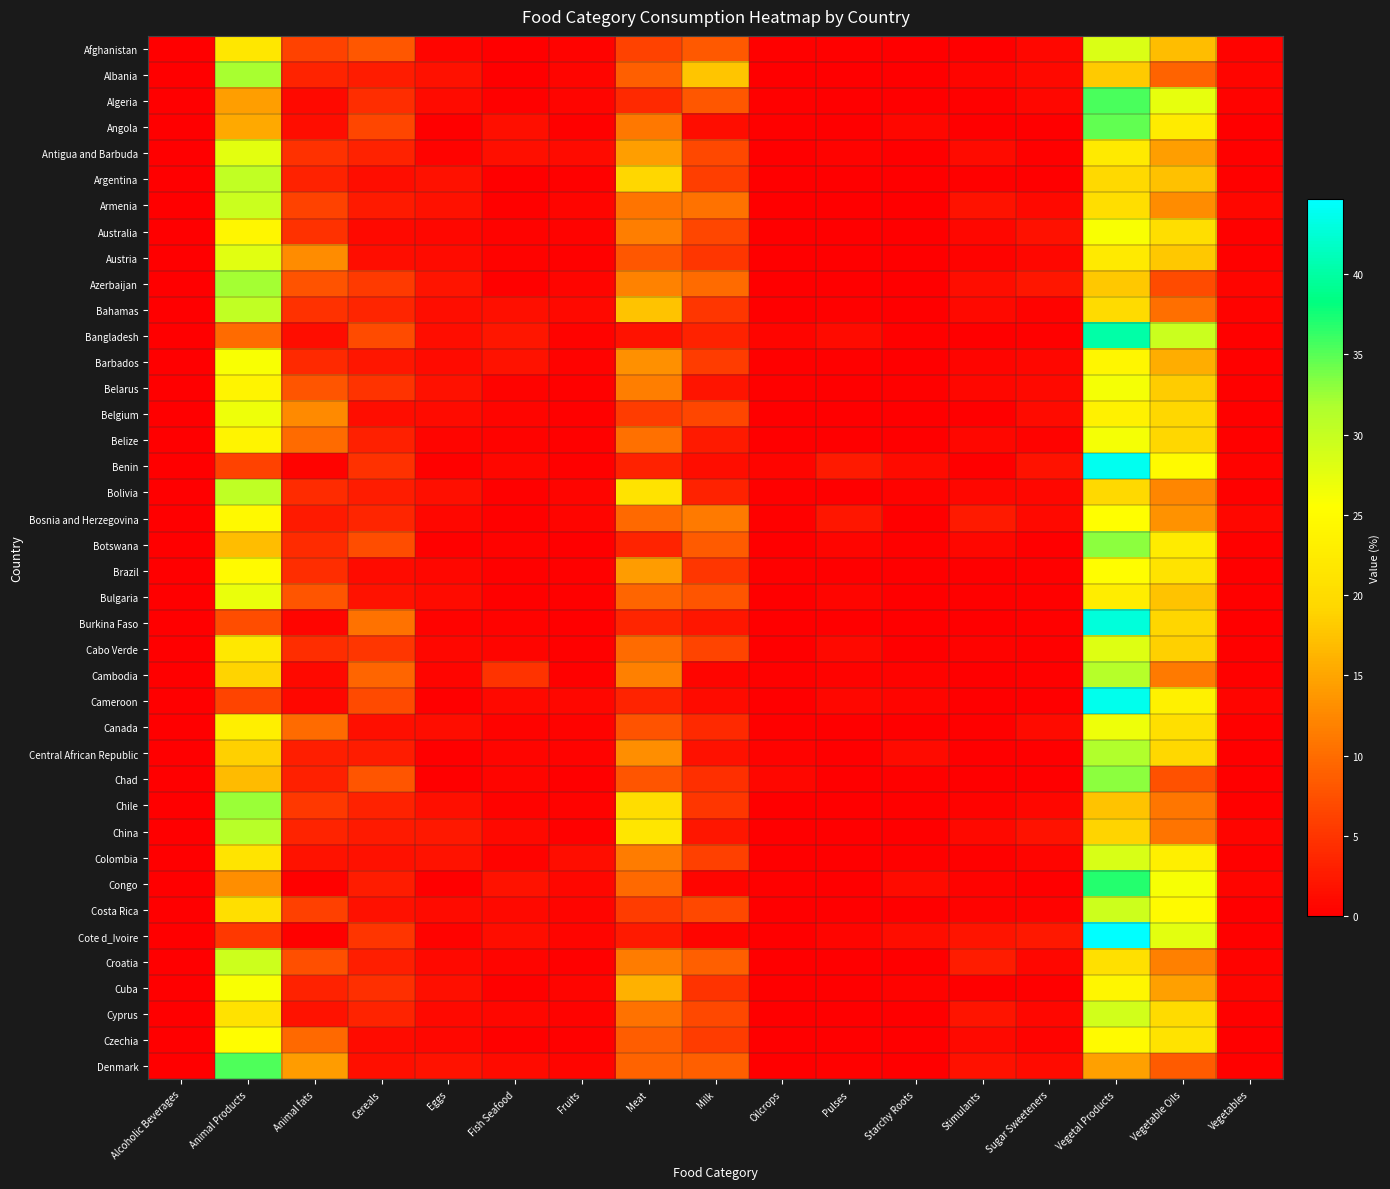

Reading right to left, extract all data points from this chart.

Afghanistan: Vegetables=0.4	Vegetable Oils=17.1	Vegetal Products=28.4	Sugar Sweeteners=0.8	Stimulants=0.1	Starchy Roots=0.0	Pulses=0.3	Oilcrops=0.2	Milk=8.3	Meat=6.1	Fruits=0.4	Fish Seafood=0.0	Eggs=0.7	Cereals=8.0	Animal fats=6.2	Animal Products=21.6	Alcoholic Beverages=0.0
Albania: Vegetables=0.7	Vegetable Oils=9.2	Vegetal Products=18.0	Sugar Sweeteners=0.9	Stimulants=0.5	Starchy Roots=0.1	Pulses=0.0	Oilcrops=0.1	Milk=17.8	Meat=8.7	Fruits=0.6	Fish Seafood=0.1	Eggs=1.6	Cereals=2.7	Animal fats=3.4	Animal Products=32.0	Alcoholic Beverages=0.0
Algeria: Vegetables=0.5	Vegetable Oils=27.4	Vegetal Products=35.6	Sugar Sweeteners=0.9	Stimulants=0.3	Starchy Roots=0.1	Pulses=0.2	Oilcrops=0.3	Milk=8.1	Meat=3.9	Fruits=0.6	Fish Seafood=0.2	Eggs=1.2	Cereals=4.2	Animal fats=0.9	Animal Products=14.4	Alcoholic Beverages=0.0
Angola: Vegetables=0.1	Vegetable Oils=22.5	Vegetal Products=34.7	Sugar Sweeteners=0.0	Stimulants=0.1	Starchy Roots=0.7	Pulses=0.0	Oilcrops=0.3	Milk=1.2	Meat=11.0	Fruits=0.3	Fish Seafood=1.4	Eggs=0.2	Cereals=6.6	Animal fats=1.3	Animal Products=15.3	Alcoholic Beverages=0.0
Antigua and Barbuda: Vegetables=0.2	Vegetable Oils=14.4	Vegetal Products=22.3	Sugar Sweeteners=0.2	Stimulants=1.1	Starchy Roots=0.0	Pulses=0.4	Oilcrops=0.1	Milk=6.7	Meat=14.3	Fruits=1.2	Fish Seafood=1.5	Eggs=0.4	Cereals=3.2	Animal fats=4.7	Animal Products=27.7	Alcoholic Beverages=0.0
Argentina: Vegetables=0.2	Vegetable Oils=17.3	Vegetal Products=19.6	Sugar Sweeteners=0.1	Stimulants=0.2	Starchy Roots=0.1	Pulses=0.0	Oilcrops=0.0	Milk=5.9	Meat=19.3	Fruits=0.2	Fish Seafood=0.2	Eggs=1.6	Cereals=1.3	Animal fats=3.3	Animal Products=30.4	Alcoholic Beverages=0.0
Armenia: Vegetables=0.9	Vegetable Oils=12.8	Vegetal Products=20.3	Sugar Sweeteners=1.0	Stimulants=1.8	Starchy Roots=0.1	Pulses=0.0	Oilcrops=0.1	Milk=10.5	Meat=10.8	Fruits=0.5	Fish Seafood=0.2	Eggs=1.6	Cereals=2.5	Animal fats=6.3	Animal Products=29.7	Alcoholic Beverages=0.0
Australia: Vegetables=0.2	Vegetable Oils=20.4	Vegetal Products=25.9	Sugar Sweeteners=1.6	Stimulants=0.8	Starchy Roots=0.0	Pulses=0.1	Oilcrops=0.0	Milk=6.5	Meat=11.6	Fruits=0.4	Fish Seafood=0.5	Eggs=0.7	Cereals=1.0	Animal fats=4.6	Animal Products=24.1	Alcoholic Beverages=0.0
Austria: Vegetables=0.2	Vegetable Oils=17.9	Vegetal Products=22.2	Sugar Sweeteners=0.8	Stimulants=0.4	Starchy Roots=0.0	Pulses=0.1	Oilcrops=0.0	Milk=5.1	Meat=8.1	Fruits=0.2	Fish Seafood=0.4	Eggs=1.2	Cereals=1.2	Animal fats=12.9	Animal Products=27.8	Alcoholic Beverages=0.0
Azerbaijan: Vegetables=0.7	Vegetable Oils=7.2	Vegetal Products=17.9	Sugar Sweeteners=2.3	Stimulants=1.4	Starchy Roots=0.2	Pulses=0.0	Oilcrops=0.0	Milk=9.9	Meat=12.0	Fruits=0.6	Fish Seafood=0.2	Eggs=2.0	Cereals=5.4	Animal fats=7.8	Animal Products=32.1	Alcoholic Beverages=0.0
Bahamas: Vegetables=0.4	Vegetable Oils=10.2	Vegetal Products=19.8	Sugar Sweeteners=0.5	Stimulants=0.9	Starchy Roots=0.0	Pulses=0.3	Oilcrops=0.0	Milk=5.1	Meat=17.5	Fruits=0.9	Fish Seafood=1.5	Eggs=1.3	Cereals=3.6	Animal fats=4.6	Animal Products=30.2	Alcoholic Beverages=0.0
Bangladesh: Vegetables=0.3	Vegetable Oils=29.6	Vegetal Products=40.2	Sugar Sweeteners=0.3	Stimulants=0.0	Starchy Roots=0.2	Pulses=1.1	Oilcrops=0.5	Milk=3.2	Meat=1.8	Fruits=0.4	Fish Seafood=2.2	Eggs=1.3	Cereals=7.0	Animal fats=1.2	Animal Products=9.8	Alcoholic Beverages=0.0
Barbados: Vegetables=0.3	Vegetable Oils=15.7	Vegetal Products=24.2	Sugar Sweeteners=0.8	Stimulants=0.6	Starchy Roots=0.1	Pulses=0.3	Oilcrops=0.2	Milk=5.6	Meat=13.1	Fruits=0.5	Fish Seafood=1.8	Eggs=1.2	Cereals=2.1	Animal fats=4.0	Animal Products=25.8	Alcoholic Beverages=0.0
Belarus: Vegetables=0.3	Vegetable Oils=18.2	Vegetal Products=26.2	Sugar Sweeteners=1.0	Stimulants=0.8	Starchy Roots=0.2	Pulses=0.0	Oilcrops=0.2	Milk=2.1	Meat=11.6	Fruits=0.2	Fish Seafood=0.5	Eggs=1.6	Cereals=4.8	Animal fats=7.9	Animal Products=23.8	Alcoholic Beverages=0.0
Belgium: Vegetables=0.3	Vegetable Oils=19.4	Vegetal Products=23.3	Sugar Sweeteners=1.2	Stimulants=0.1	Starchy Roots=0.1	Pulses=0.1	Oilcrops=0.0	Milk=6.5	Meat=5.7	Fruits=0.2	Fish Seafood=0.6	Eggs=1.2	Cereals=1.4	Animal fats=12.6	Animal Products=26.7	Alcoholic Beverages=0.0
Belize: Vegetables=0.2	Vegetable Oils=19.4	Vegetal Products=26.2	Sugar Sweeteners=0.4	Stimulants=0.8	Starchy Roots=0.0	Pulses=0.0	Oilcrops=0.0	Milk=2.5	Meat=10.3	Fruits=0.3	Fish Seafood=0.4	Eggs=0.7	Cereals=3.1	Animal fats=9.8	Animal Products=23.8	Alcoholic Beverages=0.0
Benin: Vegetables=0.4	Vegetable Oils=24.9	Vegetal Products=43.8	Sugar Sweeteners=1.9	Stimulants=0.1	Starchy Roots=1.1	Pulses=2.6	Oilcrops=0.7	Milk=1.2	Meat=3.3	Fruits=0.2	Fish Seafood=0.9	Eggs=0.2	Cereals=4.7	Animal fats=0.5	Animal Products=6.2	Alcoholic Beverages=0.0
Bolivia: Vegetables=0.2	Vegetable Oils=12.3	Vegetal Products=19.6	Sugar Sweeteners=0.7	Stimulants=0.8	Starchy Roots=0.5	Pulses=0.1	Oilcrops=0.2	Milk=3.3	Meat=21.1	Fruits=0.5	Fish Seafood=0.2	Eggs=1.5	Cereals=2.7	Animal fats=4.2	Animal Products=30.4	Alcoholic Beverages=0.0
Bosnia and Herzegovina: Vegetables=0.8	Vegetable Oils=13.3	Vegetal Products=25.4	Sugar Sweeteners=1.0	Stimulants=2.5	Starchy Roots=0.1	Pulses=2.2	Oilcrops=0.2	Milk=11.3	Meat=9.7	Fruits=0.6	Fish Seafood=0.3	Eggs=0.8	Cereals=3.7	Animal fats=2.4	Animal Products=24.6	Alcoholic Beverages=0.0
Botswana: Vegetables=0.2	Vegetable Oils=22.4	Vegetal Products=33.0	Sugar Sweeteners=0.2	Stimulants=0.7	Starchy Roots=0.2	Pulses=0.5	Oilcrops=0.1	Milk=8.5	Meat=3.5	Fruits=0.2	Fish Seafood=0.4	Eggs=0.3	Cereals=7.2	Animal fats=4.1	Animal Products=17.0	Alcoholic Beverages=0.0
Brazil: Vegetables=0.1	Vegetable Oils=21.2	Vegetal Products=25.1	Sugar Sweeteners=0.2	Stimulants=0.1	Starchy Roots=0.1	Pulses=0.0	Oilcrops=0.3	Milk=5.2	Meat=14.3	Fruits=0.3	Fish Seafood=0.2	Eggs=0.8	Cereals=1.1	Animal fats=4.4	Animal Products=24.9	Alcoholic Beverages=0.0
Bulgaria: Vegetables=0.2	Vegetable Oils=17.6	Vegetal Products=22.9	Sugar Sweeteners=0.3	Stimulants=0.2	Starchy Roots=0.0	Pulses=0.6	Oilcrops=0.0	Milk=8.0	Meat=9.4	Fruits=0.3	Fish Seafood=0.3	Eggs=1.2	Cereals=1.8	Animal fats=8.0	Animal Products=27.1	Alcoholic Beverages=0.0
Burkina Faso: Vegetables=0.1	Vegetable Oils=19.2	Vegetal Products=42.8	Sugar Sweeteners=0.3	Stimulants=0.0	Starchy Roots=0.0	Pulses=0.1	Oilcrops=0.1	Milk=2.2	Meat=3.6	Fruits=0.0	Fish Seafood=0.4	Eggs=0.4	Cereals=10.6	Animal fats=0.6	Animal Products=7.2	Alcoholic Beverages=0.0
Cabo Verde: Vegetables=0.3	Vegetable Oils=18.7	Vegetal Products=28.0	Sugar Sweeteners=0.2	Stimulants=0.4	Starchy Roots=0.1	Pulses=1.0	Oilcrops=0.1	Milk=6.3	Meat=9.9	Fruits=0.2	Fish Seafood=0.5	Eggs=0.8	Cereals=5.1	Animal fats=4.3	Animal Products=22.0	Alcoholic Beverages=0.0
Cambodia: Vegetables=0.3	Vegetable Oils=11.2	Vegetal Products=31.1	Sugar Sweeteners=0.3	Stimulants=0.1	Starchy Roots=0.4	Pulses=0.5	Oilcrops=0.3	Milk=0.6	Meat=11.8	Fruits=0.2	Fish Seafood=4.8	Eggs=0.6	Cereals=9.4	Animal fats=0.9	Animal Products=18.9	Alcoholic Beverages=0.0
Cameroon: Vegetables=0.6	Vegetable Oils=23.2	Vegetal Products=43.7	Sugar Sweeteners=0.1	Stimulants=0.1	Starchy Roots=0.5	Pulses=0.7	Oilcrops=0.1	Milk=1.1	Meat=3.4	Fruits=0.8	Fish Seafood=0.9	Eggs=0.1	Cereals=7.0	Animal fats=0.8	Animal Products=6.3	Alcoholic Beverages=0.0
Canada: Vegetables=0.2	Vegetable Oils=20.5	Vegetal Products=26.8	Sugar Sweeteners=1.2	Stimulants=0.2	Starchy Roots=0.1	Pulses=0.1	Oilcrops=0.2	Milk=3.9	Meat=7.8	Fruits=0.4	Fish Seafood=0.4	Eggs=1.2	Cereals=1.5	Animal fats=9.8	Animal Products=23.2	Alcoholic Beverages=0.0
Central African Republic: Vegetables=0.1	Vegetable Oils=19.5	Vegetal Products=31.5	Sugar Sweeteners=0.0	Stimulants=0.0	Starchy Roots=1.1	Pulses=0.0	Oilcrops=0.5	Milk=1.7	Meat=12.9	Fruits=0.5	Fish Seafood=0.6	Eggs=0.1	Cereals=2.8	Animal fats=2.9	Animal Products=18.5	Alcoholic Beverages=0.0
Chad: Vegetables=0.0	Vegetable Oils=7.5	Vegetal Products=33.1	Sugar Sweeteners=0.0	Stimulants=0.0	Starchy Roots=0.2	Pulses=0.0	Oilcrops=0.7	Milk=4.4	Meat=7.9	Fruits=0.1	Fish Seafood=0.6	Eggs=0.1	Cereals=8.0	Animal fats=3.1	Animal Products=16.9	Alcoholic Beverages=0.0
Chile: Vegetables=0.3	Vegetable Oils=10.8	Vegetal Products=17.5	Sugar Sweeteners=0.7	Stimulants=0.4	Starchy Roots=0.2	Pulses=0.0	Oilcrops=0.0	Milk=5.1	Meat=20.2	Fruits=0.4	Fish Seafood=0.5	Eggs=1.4	Cereals=3.2	Animal fats=5.3	Animal Products=32.5	Alcoholic Beverages=0.0
China: Vegetables=0.6	Vegetable Oils=10.7	Vegetal Products=19.0	Sugar Sweeteners=1.8	Stimulants=0.9	Starchy Roots=0.1	Pulses=0.1	Oilcrops=0.0	Milk=2.2	Meat=21.6	Fruits=0.2	Fish Seafood=1.0	Eggs=2.3	Cereals=2.6	Animal fats=3.4	Animal Products=31.0	Alcoholic Beverages=0.0
Colombia: Vegetables=0.2	Vegetable Oils=23.1	Vegetal Products=28.6	Sugar Sweeteners=0.5	Stimulants=0.3	Starchy Roots=0.3	Pulses=0.1	Oilcrops=0.1	Milk=6.0	Meat=11.4	Fruits=1.2	Fish Seafood=0.4	Eggs=1.8	Cereals=1.7	Animal fats=1.8	Animal Products=21.4	Alcoholic Beverages=0.0
Congo: Vegetables=0.6	Vegetable Oils=26.0	Vegetal Products=37.0	Sugar Sweeteners=0.0	Stimulants=0.5	Starchy Roots=1.1	Pulses=0.0	Oilcrops=0.3	Milk=0.7	Meat=9.7	Fruits=0.8	Fish Seafood=1.9	Eggs=0.1	Cereals=2.7	Animal fats=0.3	Animal Products=13.0	Alcoholic Beverages=0.0
Costa Rica: Vegetables=0.2	Vegetable Oils=24.9	Vegetal Products=29.4	Sugar Sweeteners=0.4	Stimulants=0.4	Starchy Roots=0.1	Pulses=0.0	Oilcrops=0.1	Milk=6.7	Meat=5.6	Fruits=0.6	Fish Seafood=0.9	Eggs=1.1	Cereals=1.7	Animal fats=6.1	Animal Products=20.6	Alcoholic Beverages=0.0
Cote d_Ivoire: Vegetables=0.3	Vegetable Oils=27.7	Vegetal Products=44.7	Sugar Sweeteners=2.3	Stimulants=1.9	Starchy Roots=1.2	Pulses=0.6	Oilcrops=0.1	Milk=0.6	Meat=2.6	Fruits=0.5	Fish Seafood=1.2	Eggs=0.4	Cereals=5.0	Animal fats=0.3	Animal Products=5.3	Alcoholic Beverages=0.0
Croatia: Vegetables=0.4	Vegetable Oils=11.7	Vegetal Products=20.6	Sugar Sweeteners=0.7	Stimulants=2.7	Starchy Roots=0.0	Pulses=0.1	Oilcrops=0.0	Milk=8.8	Meat=11.5	Fruits=0.3	Fish Seafood=0.6	Eggs=0.9	Cereals=3.0	Animal fats=7.4	Animal Products=29.4	Alcoholic Beverages=0.0
Cuba: Vegetables=0.6	Vegetable Oils=14.5	Vegetal Products=24.1	Sugar Sweeteners=0.0	Stimulants=0.1	Starchy Roots=0.4	Pulses=0.0	Oilcrops=0.1	Milk=4.8	Meat=16.0	Fruits=0.6	Fish Seafood=0.3	Eggs=1.5	Cereals=4.5	Animal fats=3.2	Animal Products=25.9	Alcoholic Beverages=0.0
Cyprus: Vegetables=0.3	Vegetable Oils=19.7	Vegetal Products=29.0	Sugar Sweeteners=0.9	Stimulants=1.9	Starchy Roots=0.0	Pulses=0.1	Oilcrops=0.1	Milk=6.7	Meat=10.6	Fruits=0.4	Fish Seafood=0.7	Eggs=1.0	Cereals=3.5	Animal fats=1.9	Animal Products=21.0	Alcoholic Beverages=0.0
Czechia: Vegetables=0.2	Vegetable Oils=21.2	Vegetal Products=24.8	Sugar Sweeteners=0.4	Stimulants=1.0	Starchy Roots=0.1	Pulses=0.1	Oilcrops=0.0	Milk=5.6	Meat=8.6	Fruits=0.2	Fish Seafood=0.3	Eggs=0.8	Cereals=1.2	Animal fats=9.7	Animal Products=25.2	Alcoholic Beverages=0.0
Denmark: Vegetables=0.3	Vegetable Oils=8.5	Vegetal Products=14.6	Sugar Sweeteners=1.2	Stimulants=1.7	Starchy Roots=0.1	Pulses=0.2	Oilcrops=0.0	Milk=8.8	Meat=9.2	Fruits=0.5	Fish Seafood=1.1	Eggs=1.7	Cereals=1.5	Animal fats=14.2	Animal Products=35.4	Alcoholic Beverages=0.0